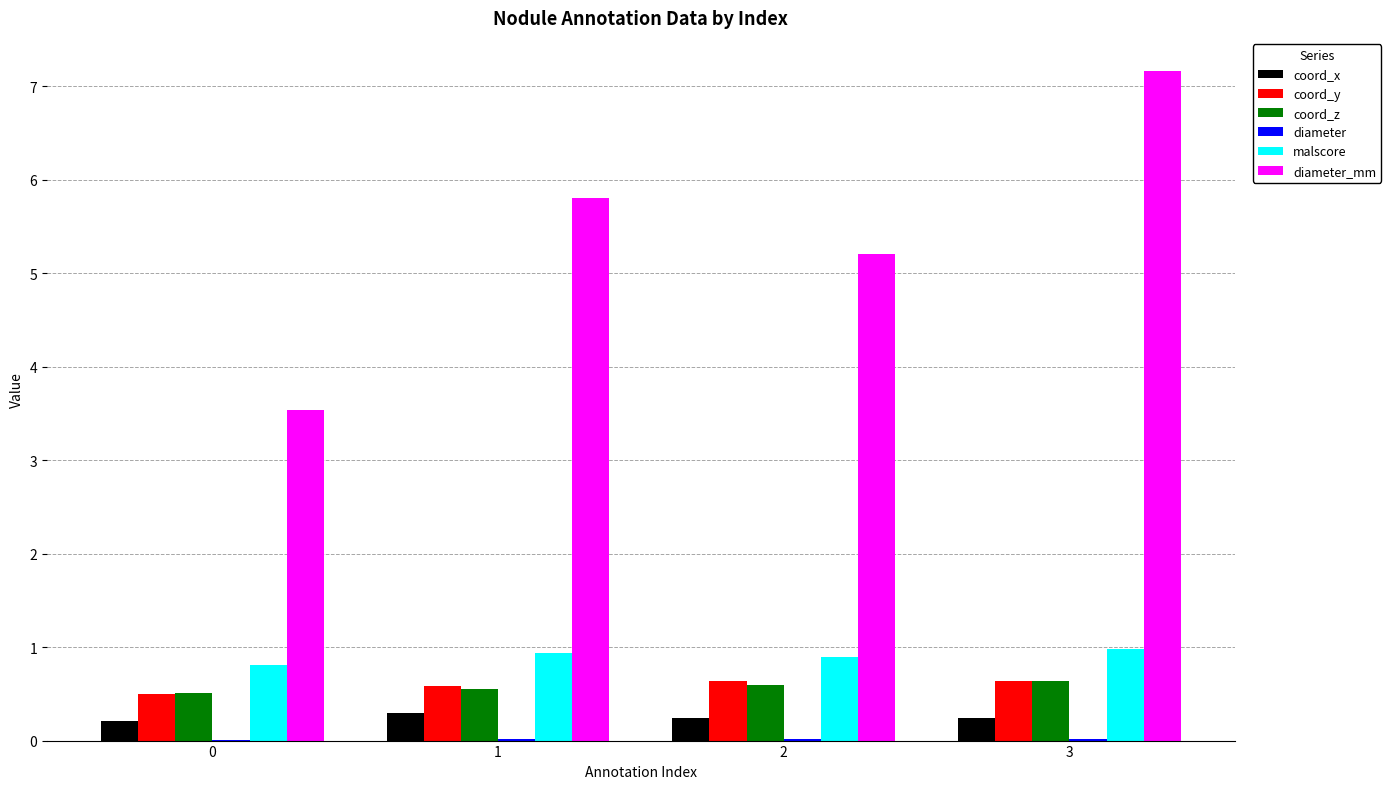

At which category is the sum across all series the highest?

3